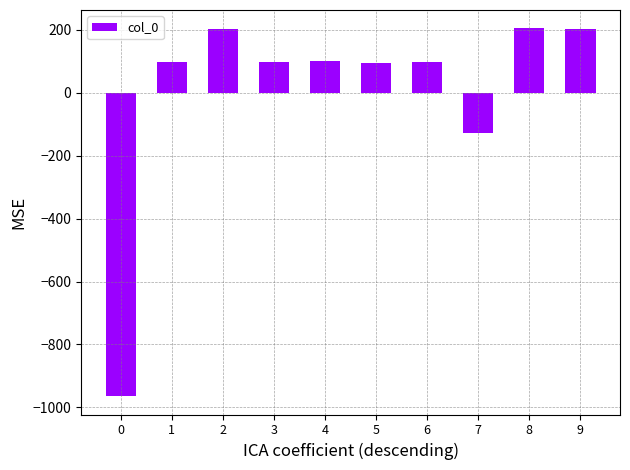

What is the greatest value displayed?

204